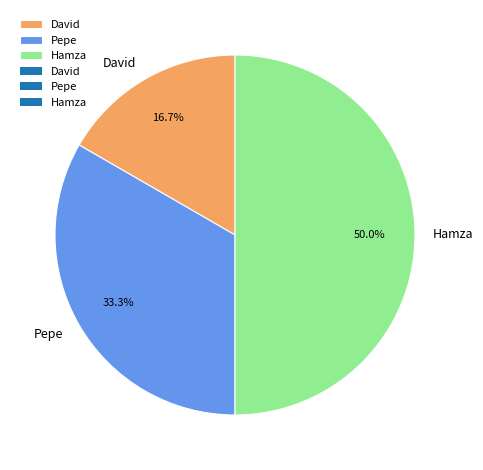

To the nearest percent, what is the combined percentage of Pepe and David?

50%